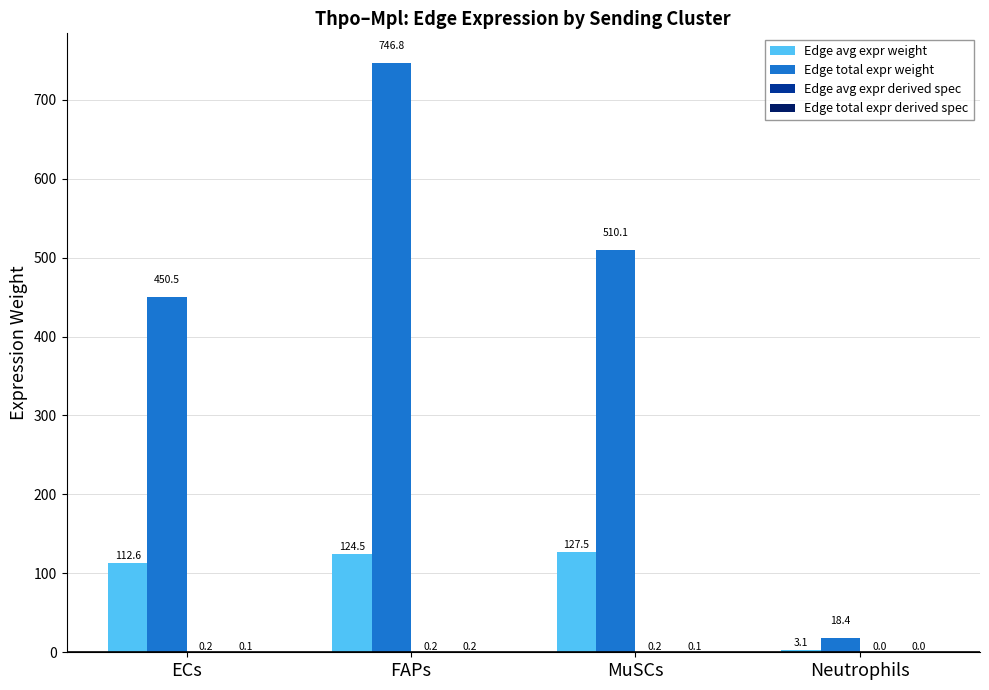

What is the greatest value displayed?

746.8